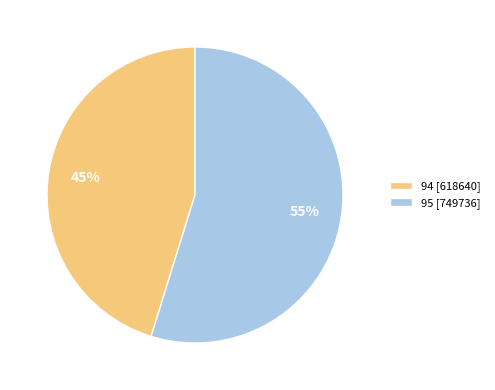

Rank the categories by value from lowest to highest.

94, 95